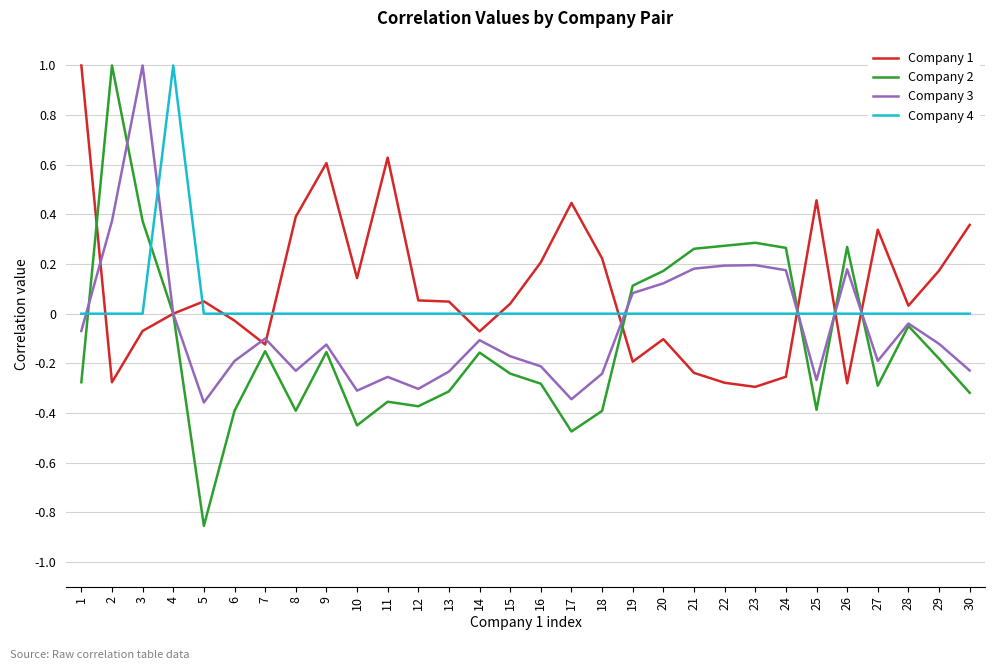

What is the highest value of the Company 2 series?

1.0